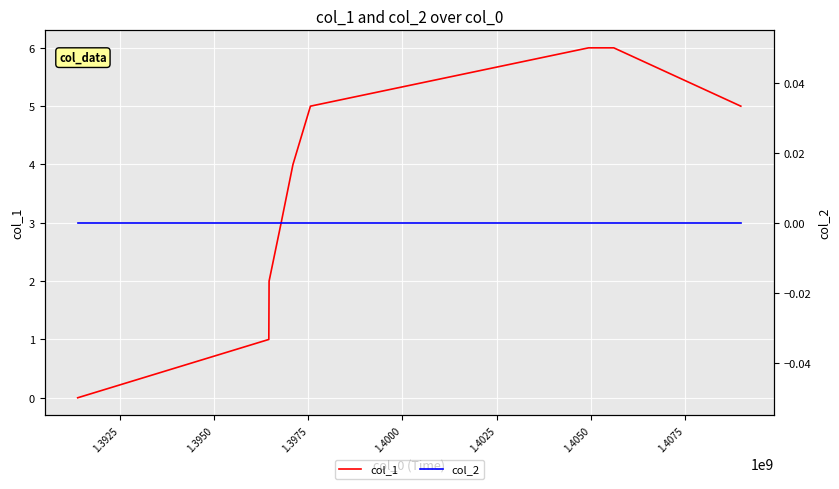

List the series in order of their overall mean, highest first.

col_1, col_2